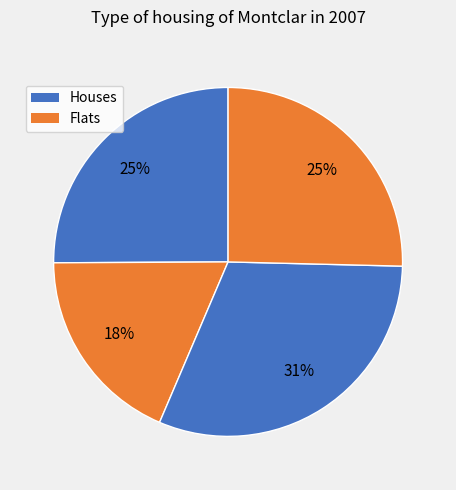

How many segments does this pie chart have?

4